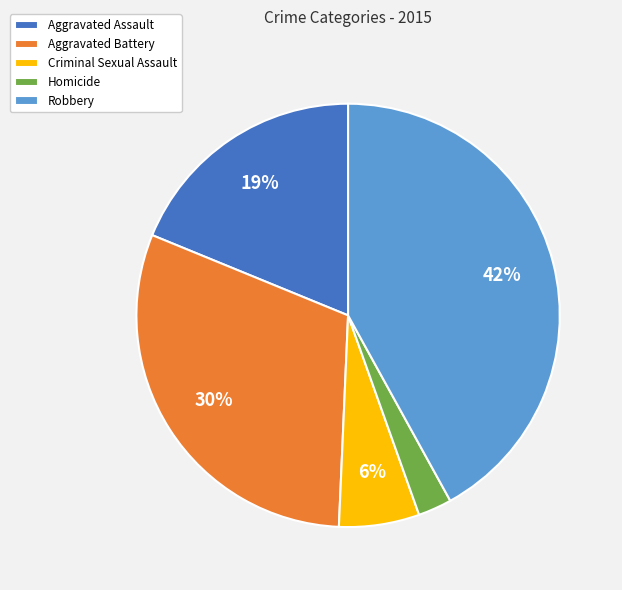

To the nearest percent, what portion does Aggravated Battery represent?

30%